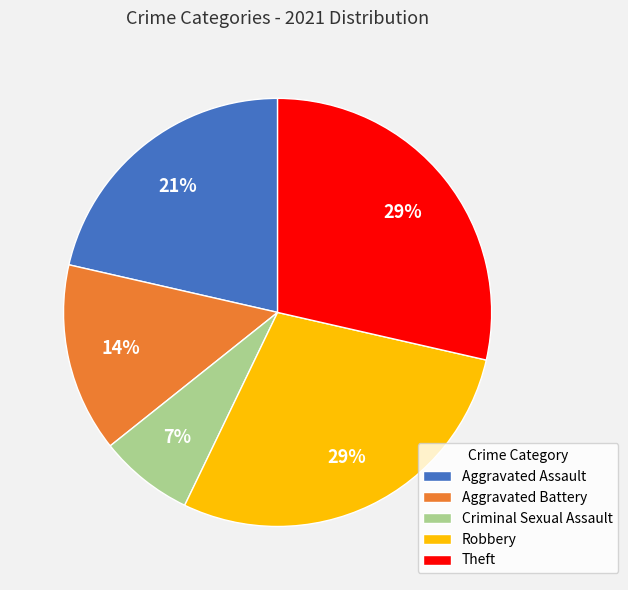

To the nearest percent, what percentage of the pie is Theft?

29%